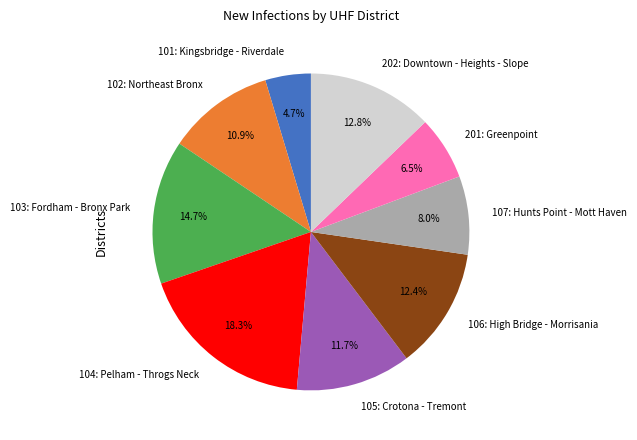

True or false: 104: Pelham - Throgs Neck accounts for 30% of the total.

False